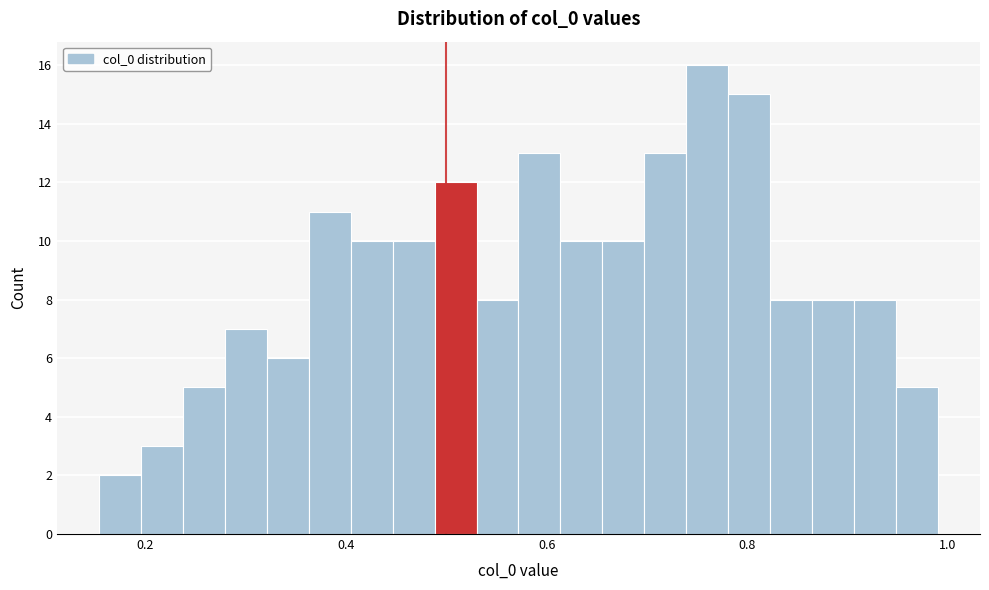

Around what value on the x-axis is the tallest bar? Give the approximate position of its centre, as read against the axis.

0.76